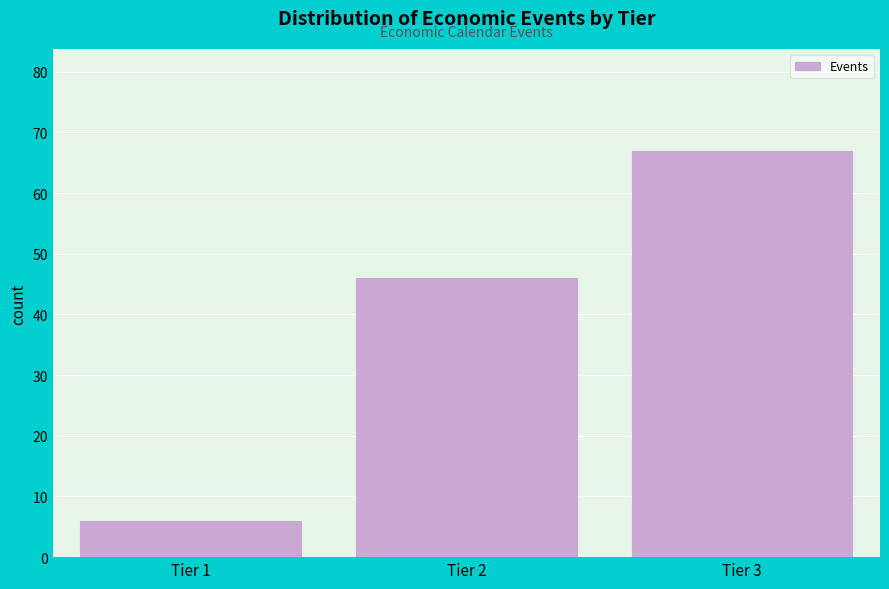

Reading right to left, what are all the values shown in this chart?

Tier 3=67	Tier 2=46	Tier 1=6